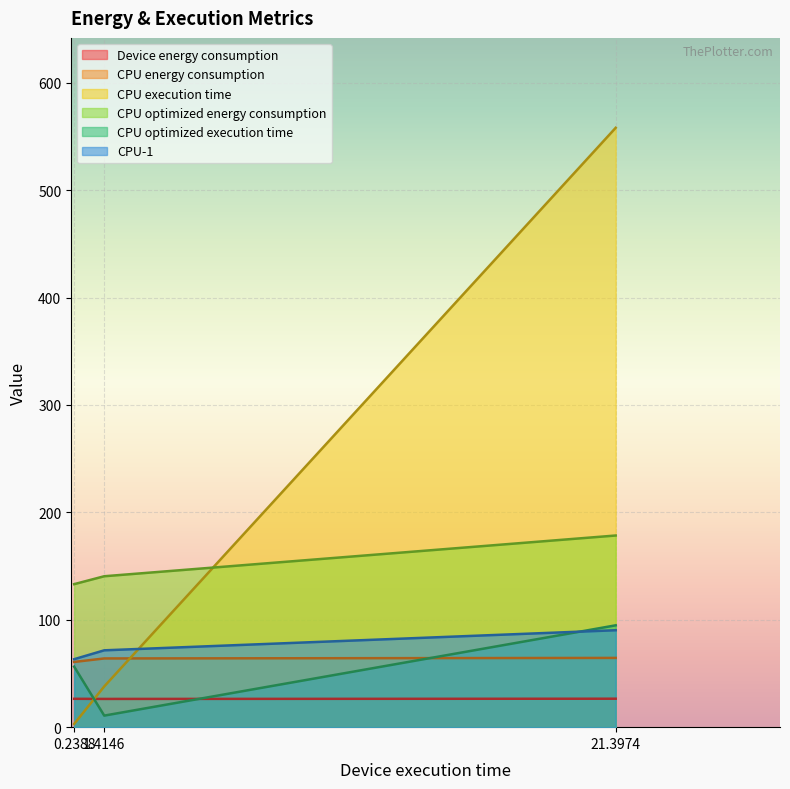

Which series changed the most between 0.2388 and 21.3974?

CPU execution time